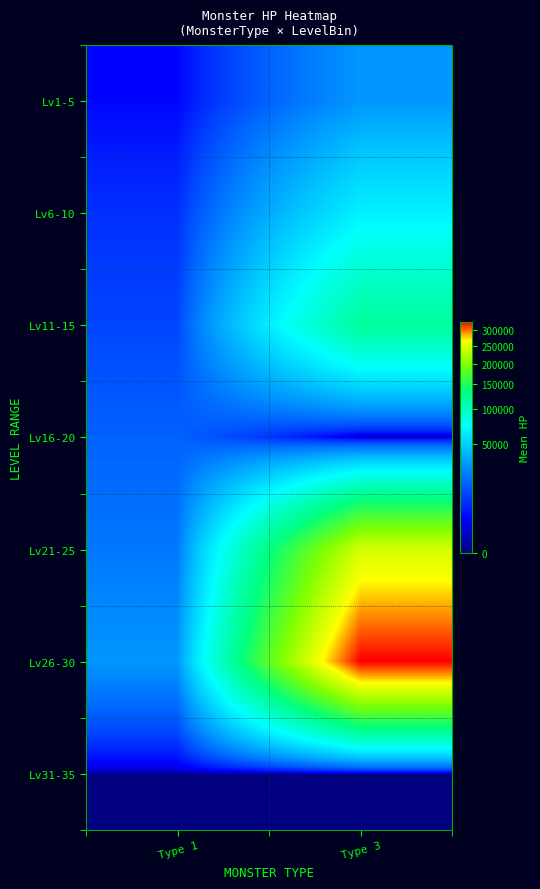

What is the total value across all series at Type 1?

90483.3